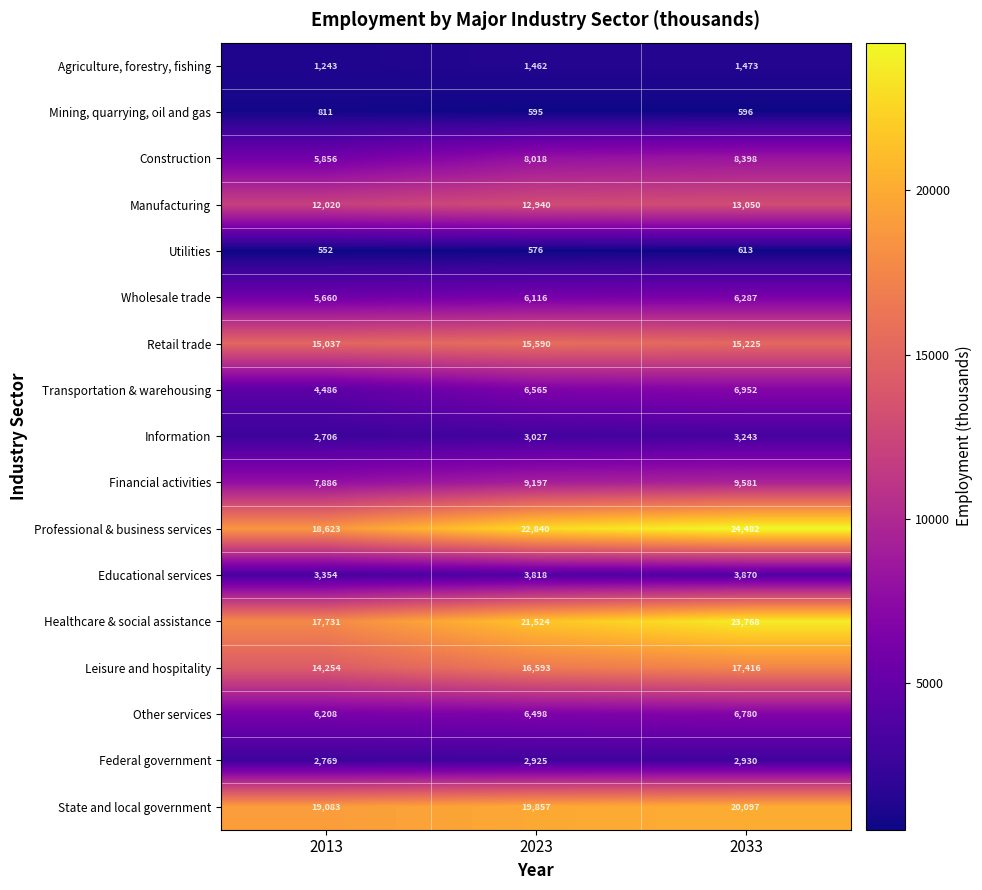

The Leisure and hospitality series shows 19346 at 2013. True or false?

False